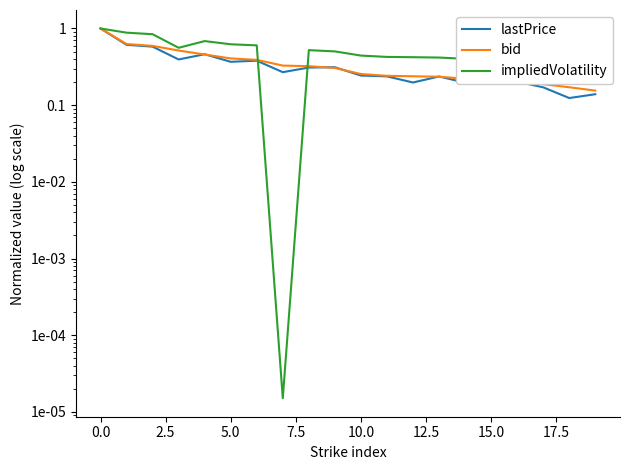

What position from the left is 13?

14